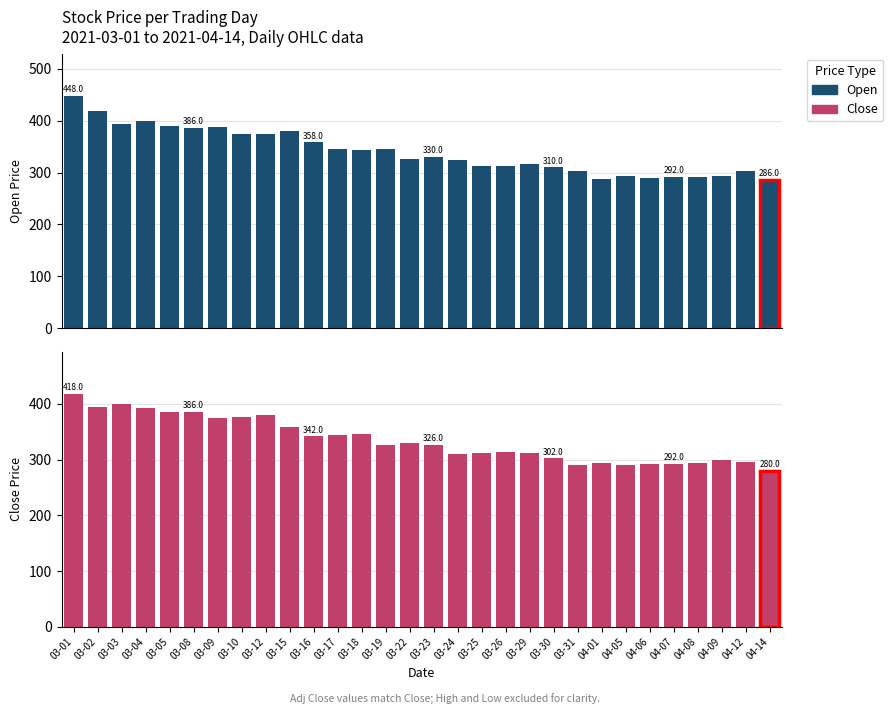

What is the value of the Close bar at the 26th from the left?

292